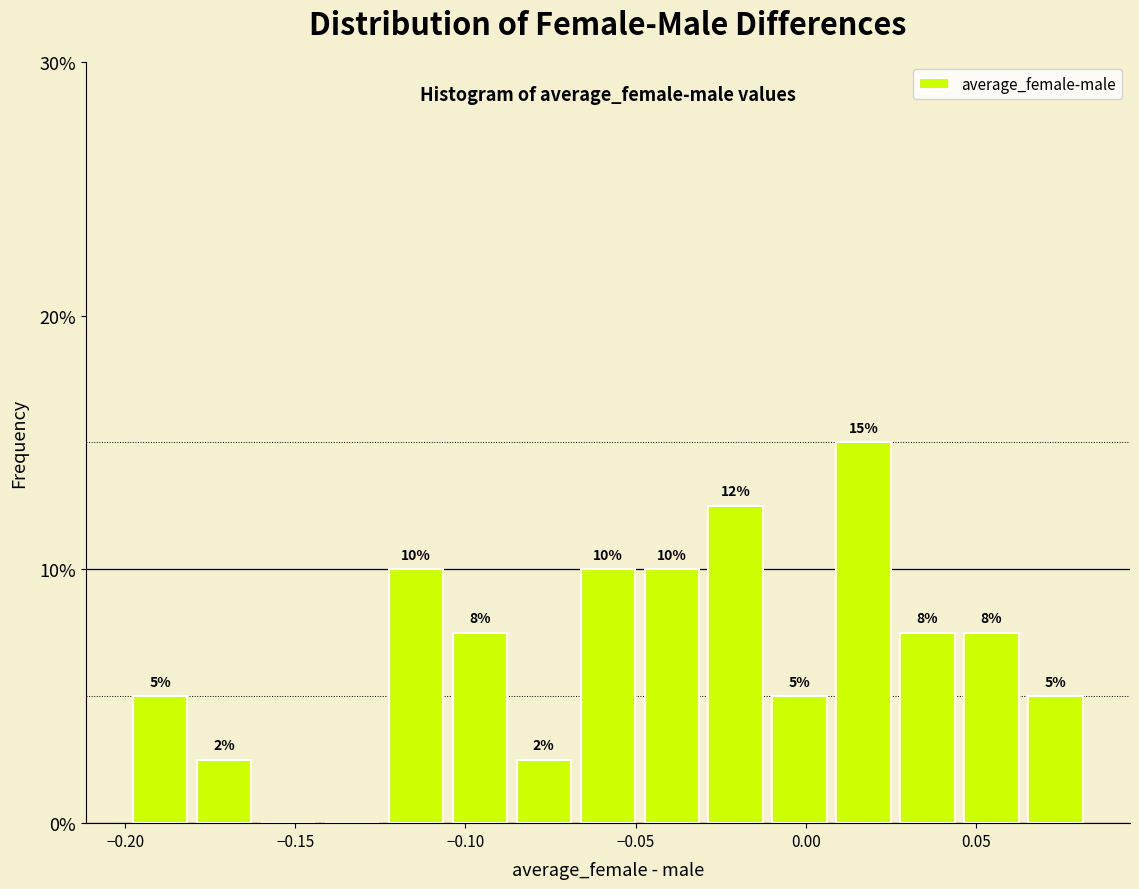

Read against the x-axis, roughly where is the centre of the tallest bar?

0.015